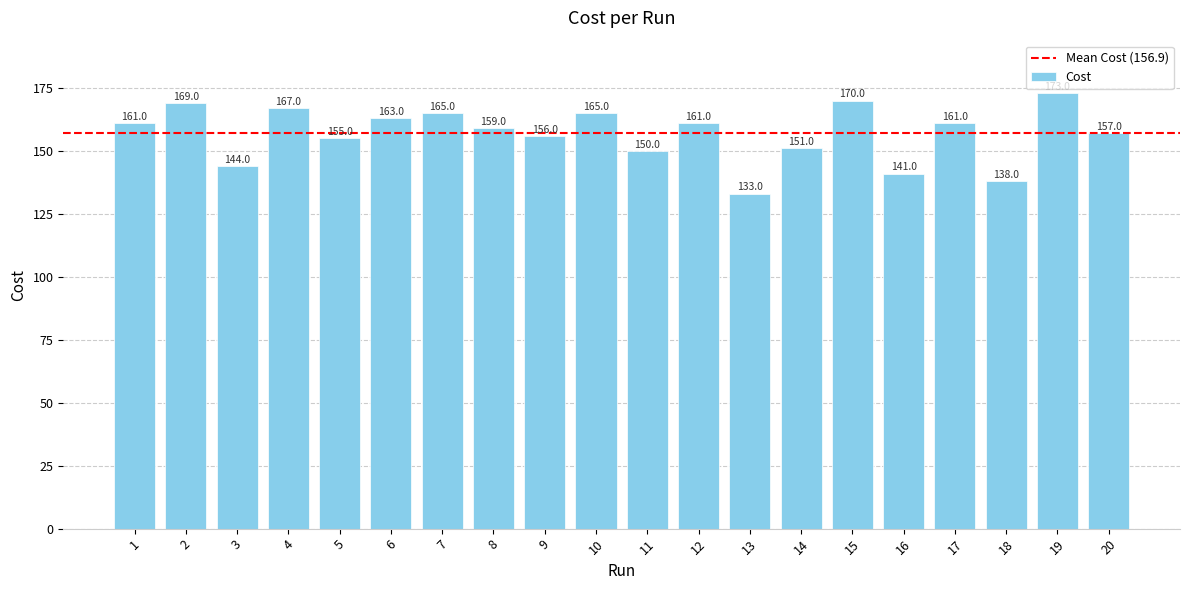

What is the difference between the maximum and second lowest values?

35